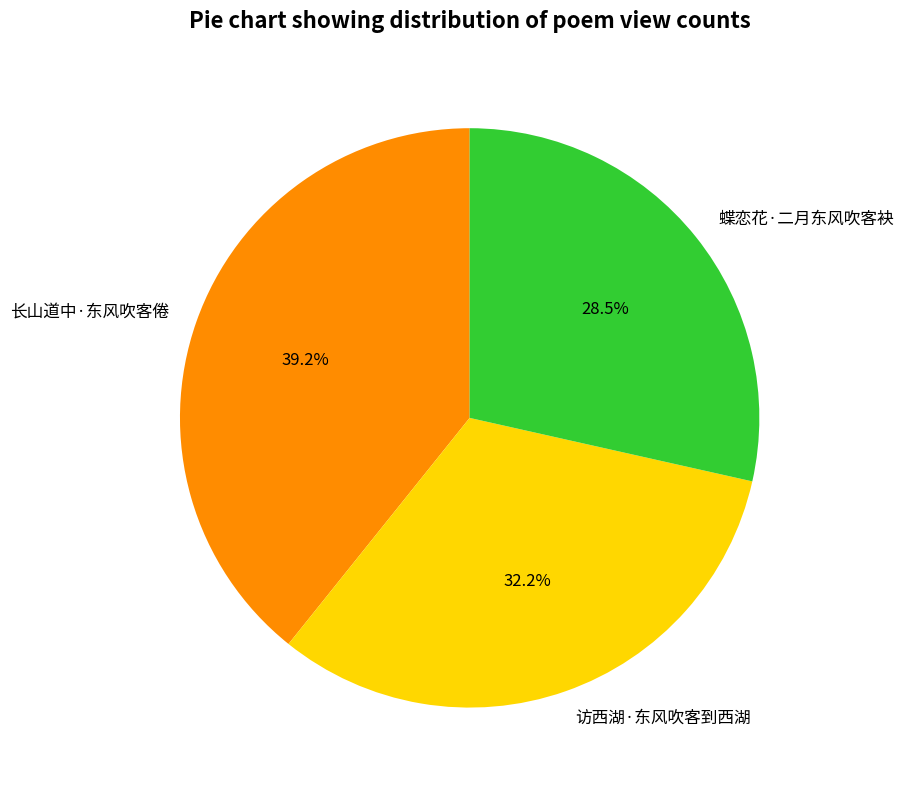

Which slice is the largest?

长山道中·东风吹客倦